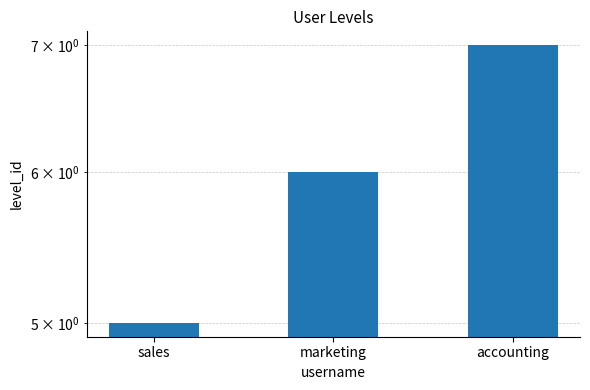

Reading left to right, what are all the values shown in this chart?

5	6	7